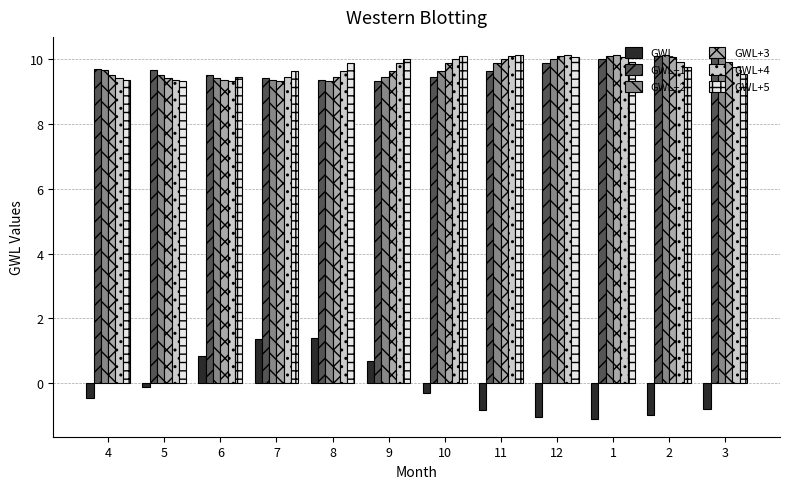

At which label does GWL first exceed 0?

6